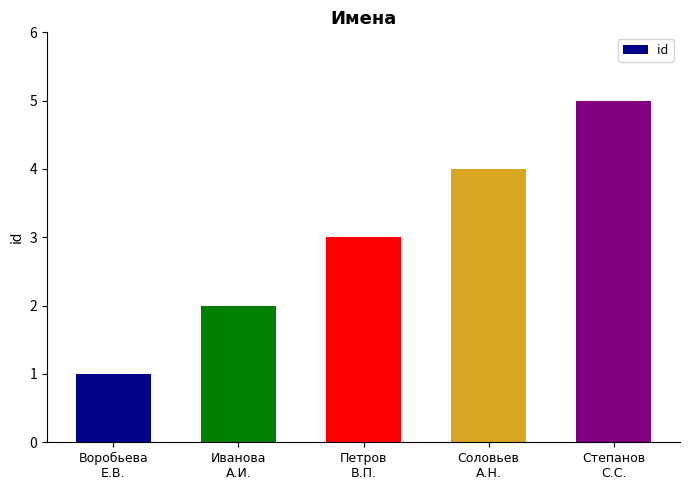

Are the bars grouped side by side (vs. stacked)?

No